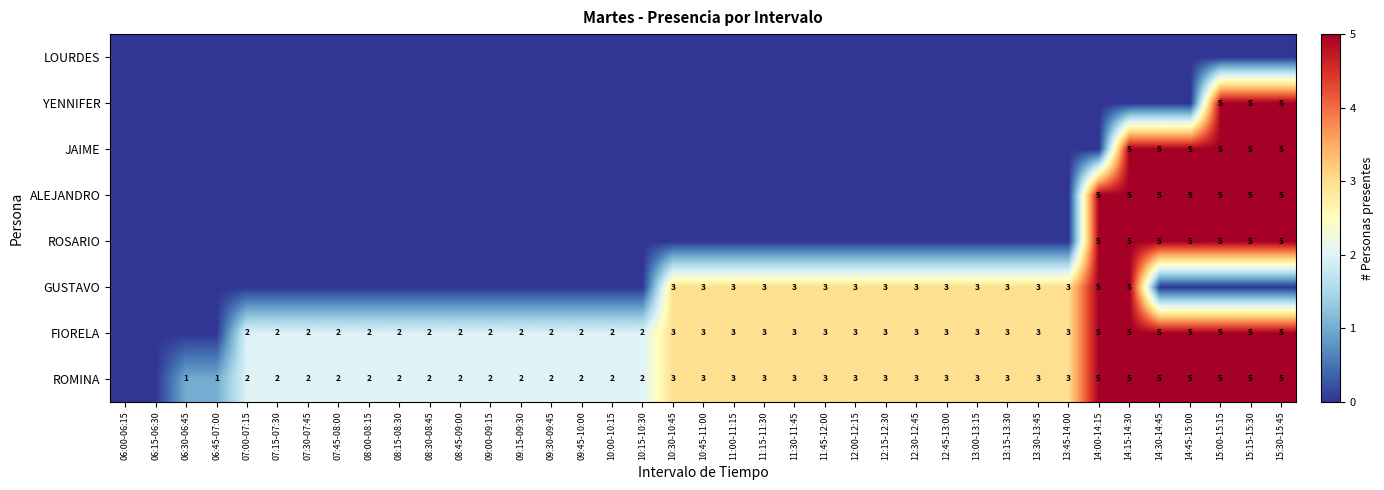

The value of FIORELA at 08:00-08:15 is 2. True or false?

True